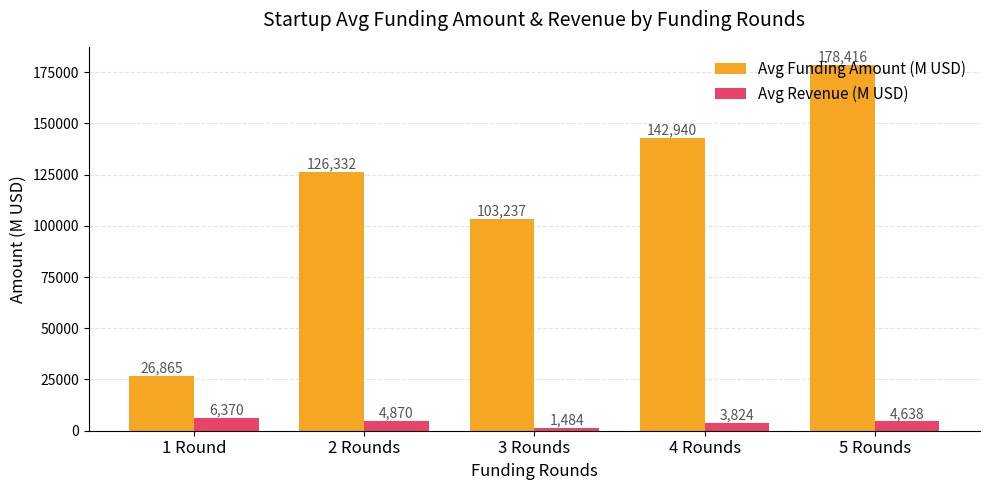

At which label is Avg Funding Amount (M USD) closest to 102640?

3 Rounds